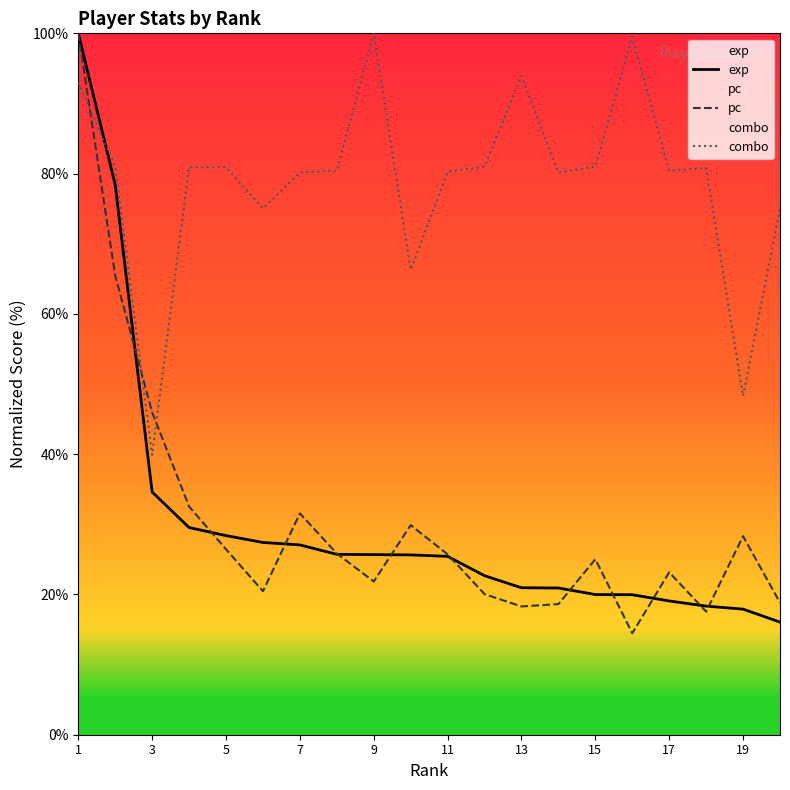

What is the maximum value for pc?

100.0